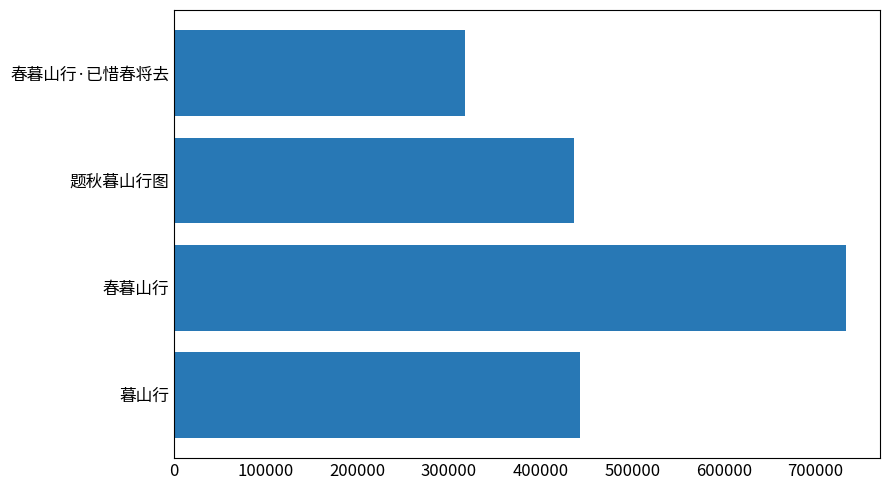

Rank the categories by value from lowest to highest.

春暮山行·已惜春将去, 题秋暮山行图, 暮山行, 春暮山行